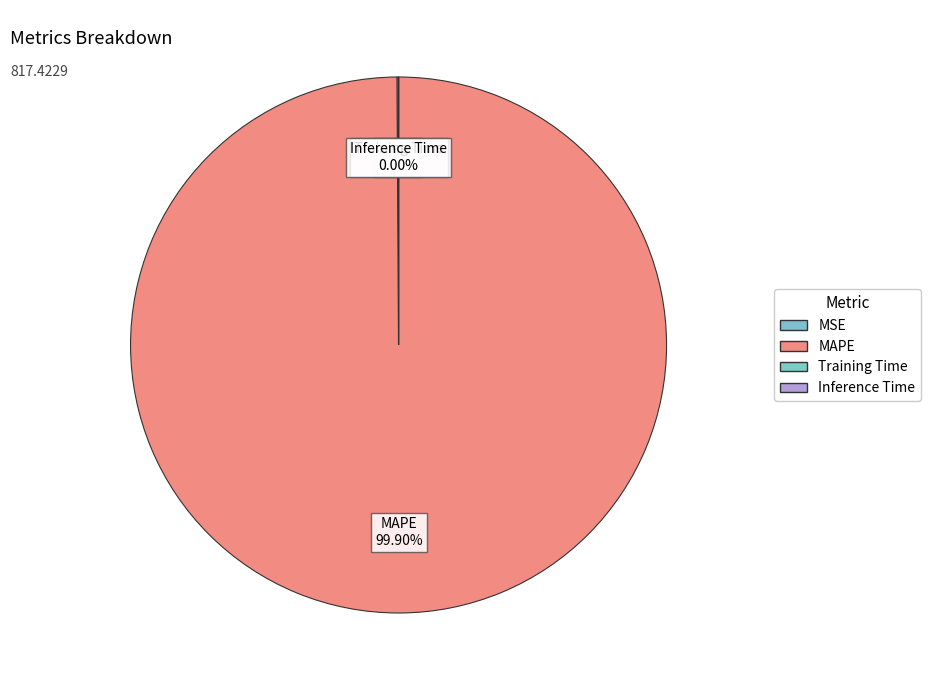

True or false: Training Time accounts for 12% of the total.

False